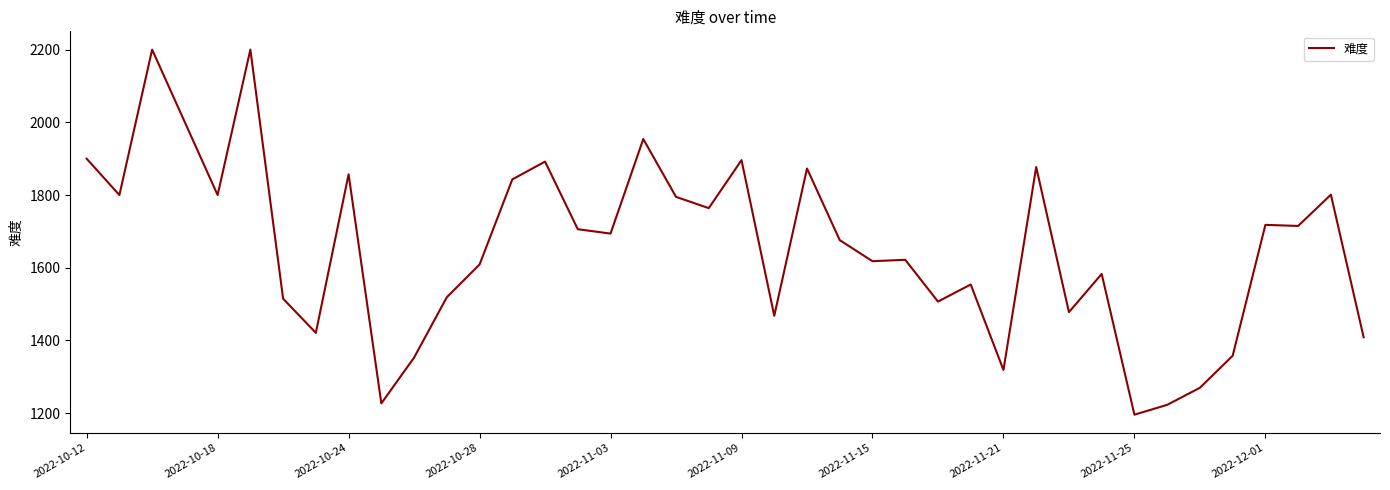

What is the smallest value displayed?

1196